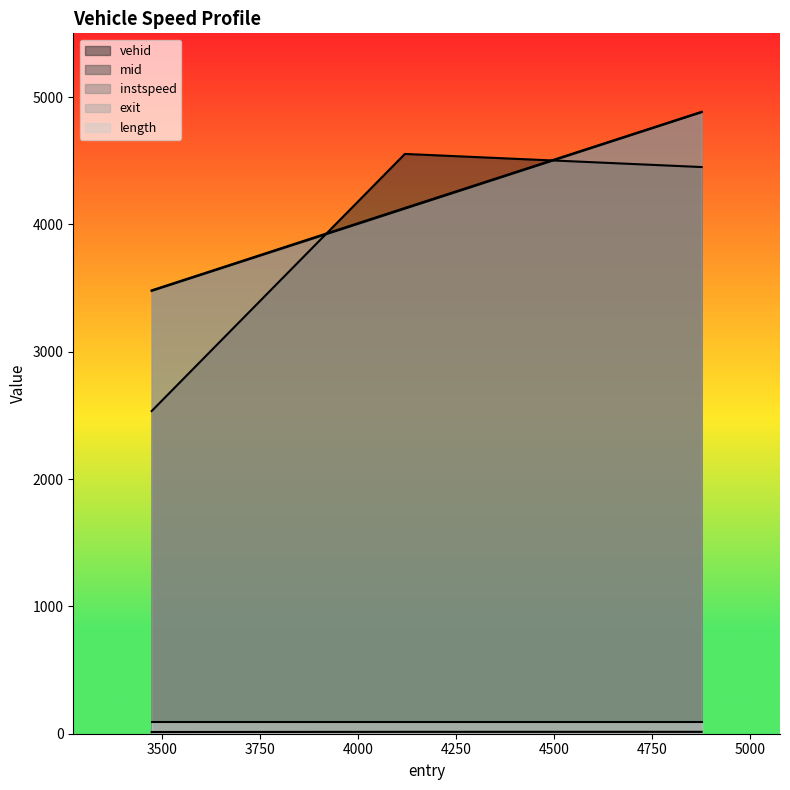

How many distinct data groups are displayed?

5